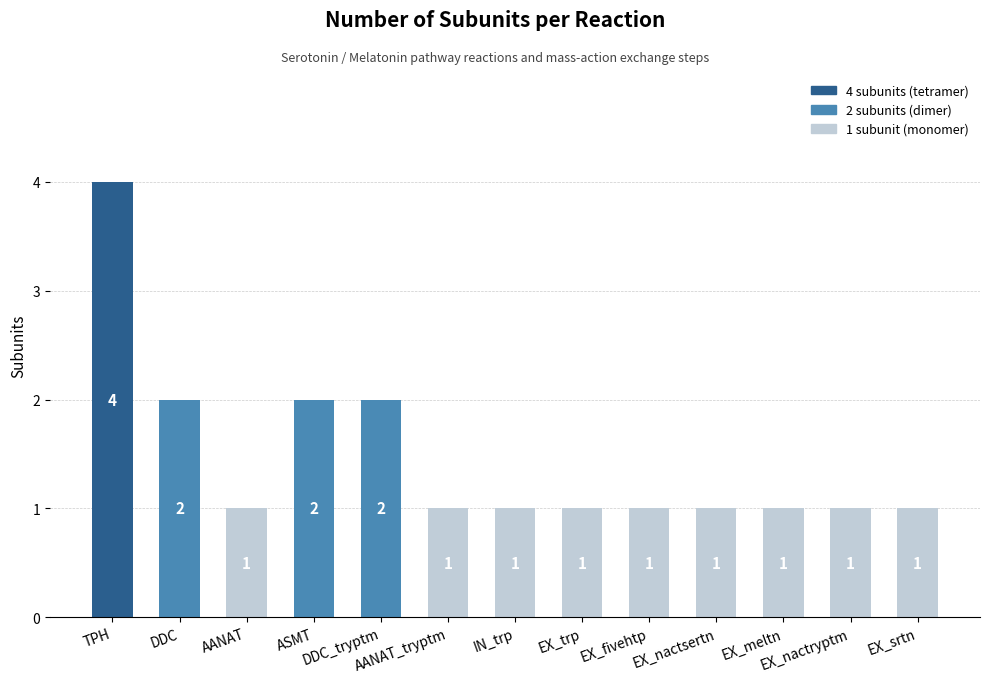

Read the value at EX_nactsertn.

1